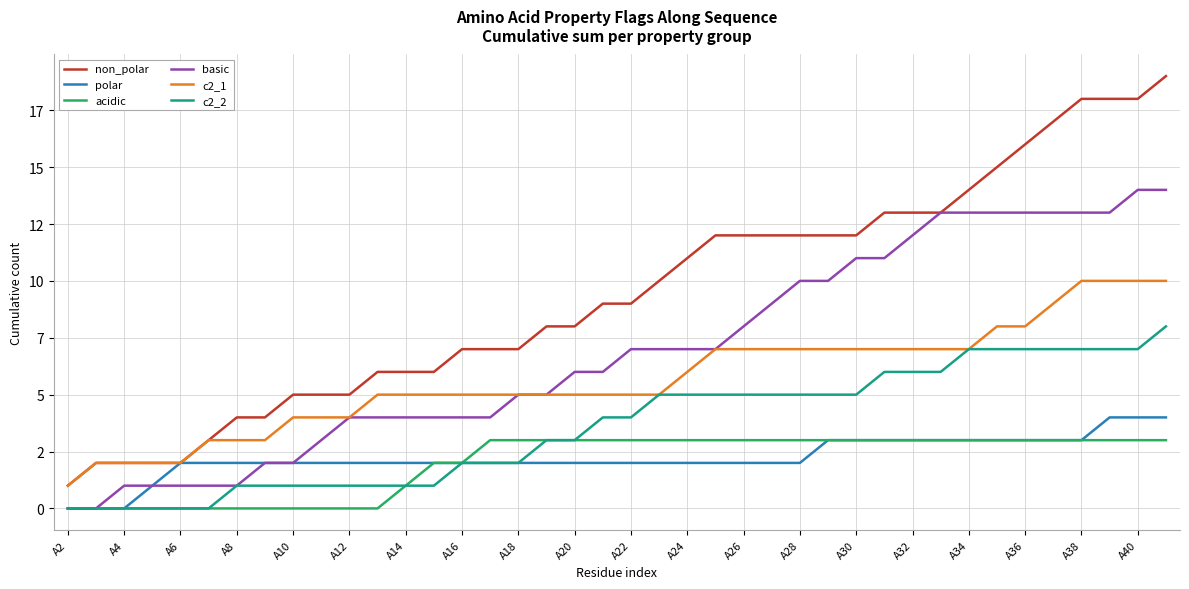

Which series has the widest spread of values?

non_polar